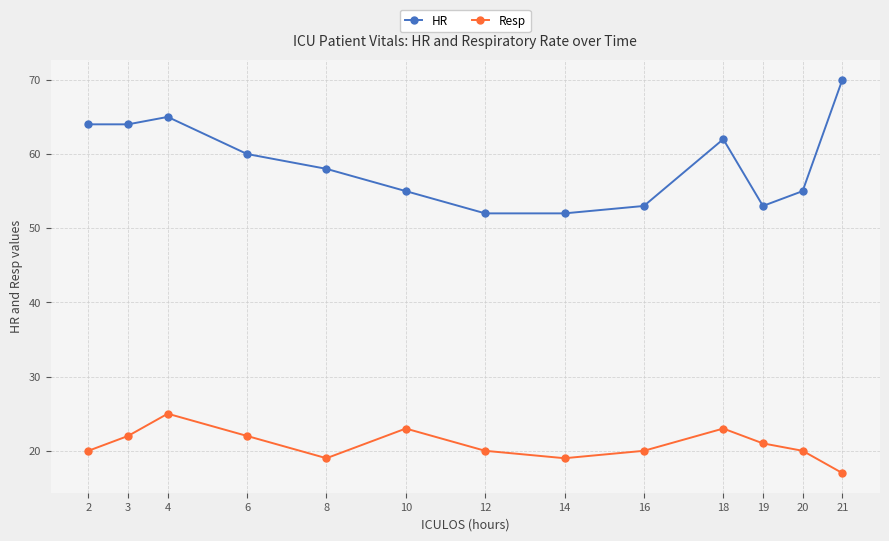

True or false: Resp and HR cross at least once.

False